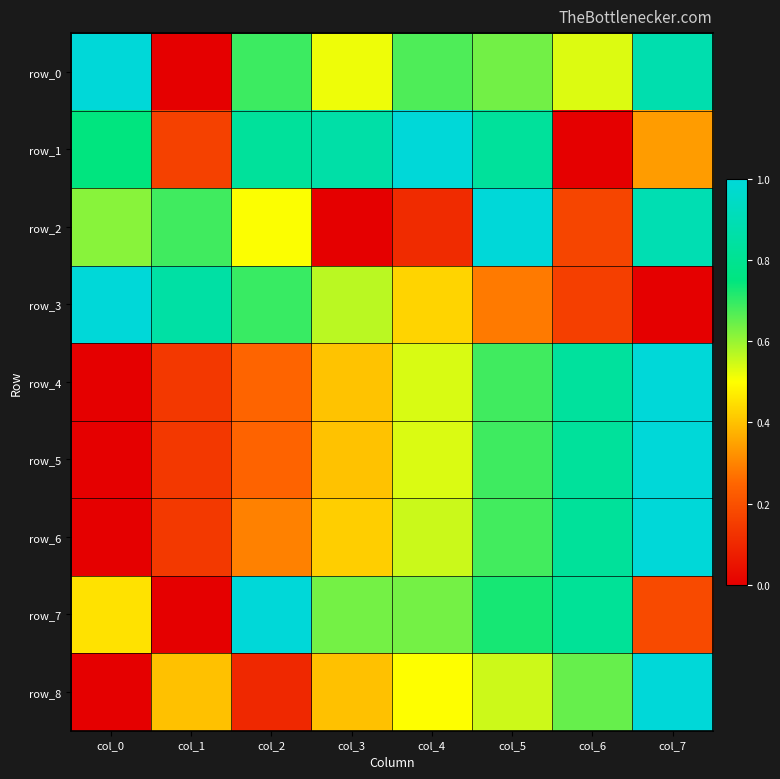

Is it true that row_4 equals 0.3 at col_7?

False